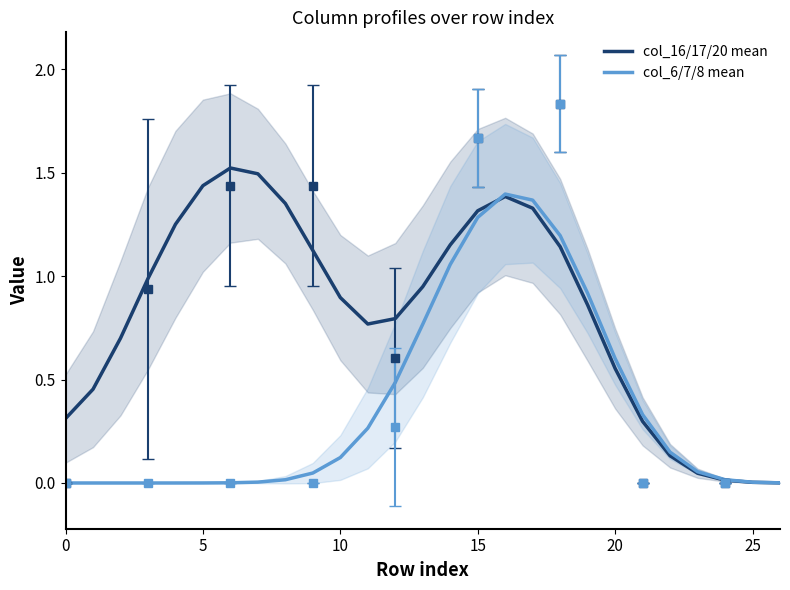

Reading left to right, transcribe all the data shown in this chart.

col_16/17/20 mean: 0.3	0.5	0.7	1.0	1.3	1.4	1.5	1.5	1.4	1.1	0.9	0.8	0.8	0.9	1.2	1.3	1.4	1.3	1.1	0.9	0.6	0.3	0.1	0.0	0.0	0.0	0.0
col_6/7/8 mean: 0.0	0.0	0.0	0.0	0.0	0.0	0.0	0.0	0.0	0.0	0.1	0.3	0.5	0.8	1.1	1.3	1.4	1.4	1.2	0.9	0.6	0.3	0.1	0.1	0.0	0.0	0.0